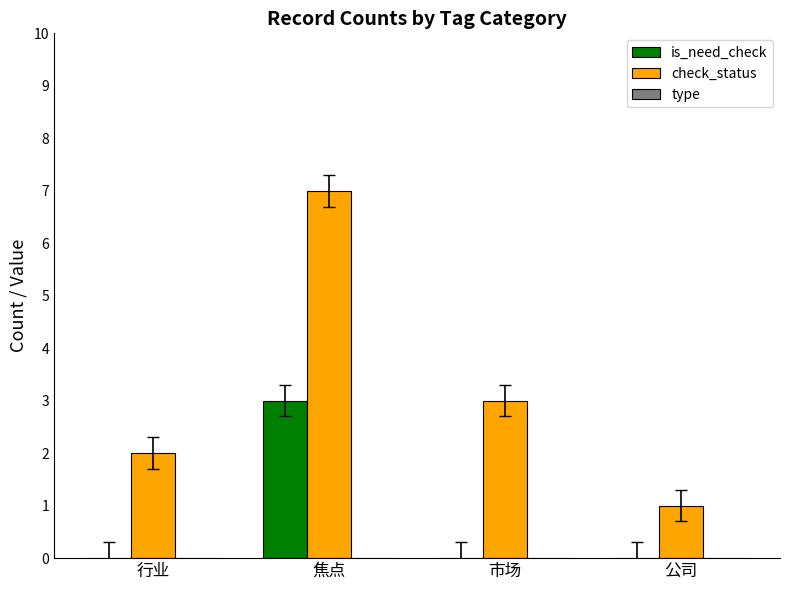

Which series has the widest spread of values?

check_status